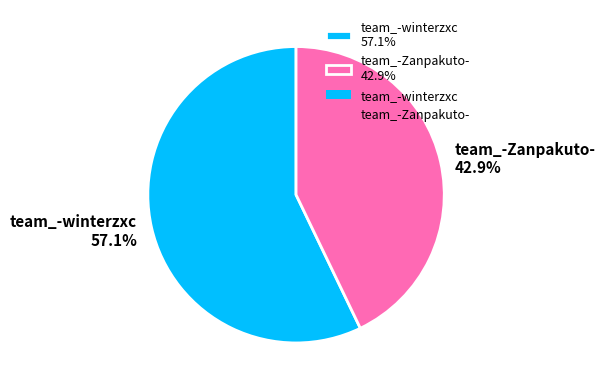

Is there any slice that represents more than half of the pie?

Yes